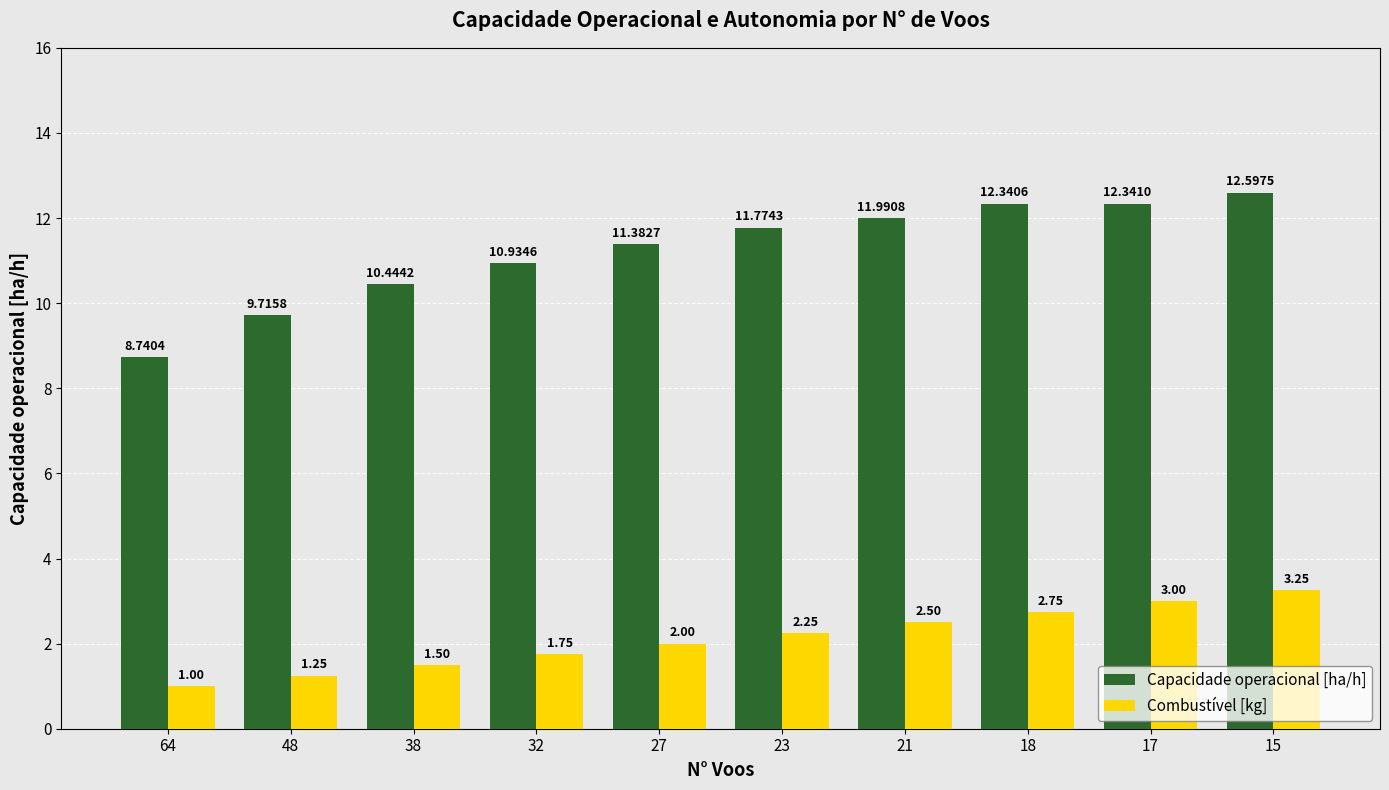

How many values in the Capacidade operacional [ha/h] series exceed 11?

6